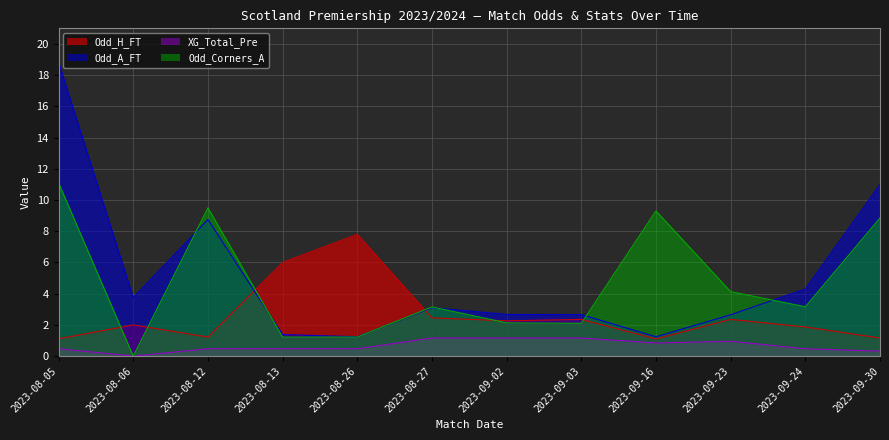

At which category is the sum across all series the highest?

2023-08-05